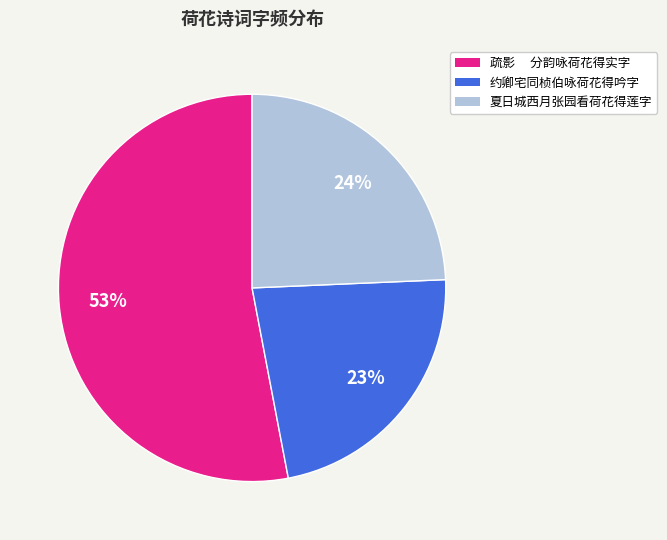

How many slices are in this pie chart?

3